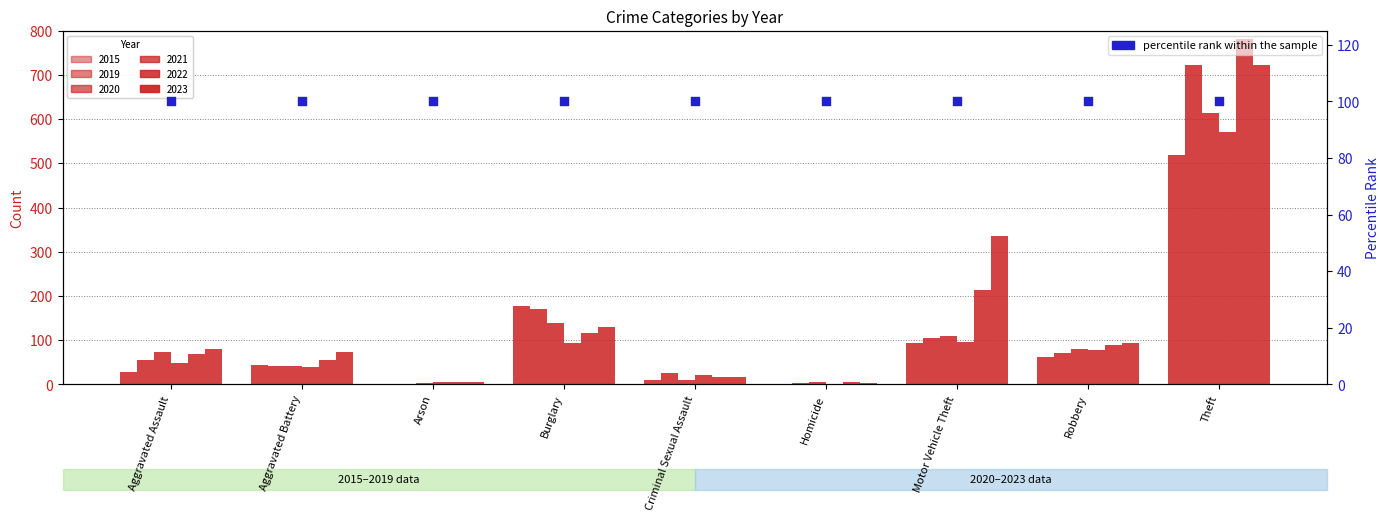

What are all the series names shown in the legend?

2015, 2019, 2020, 2021, 2022, 2023